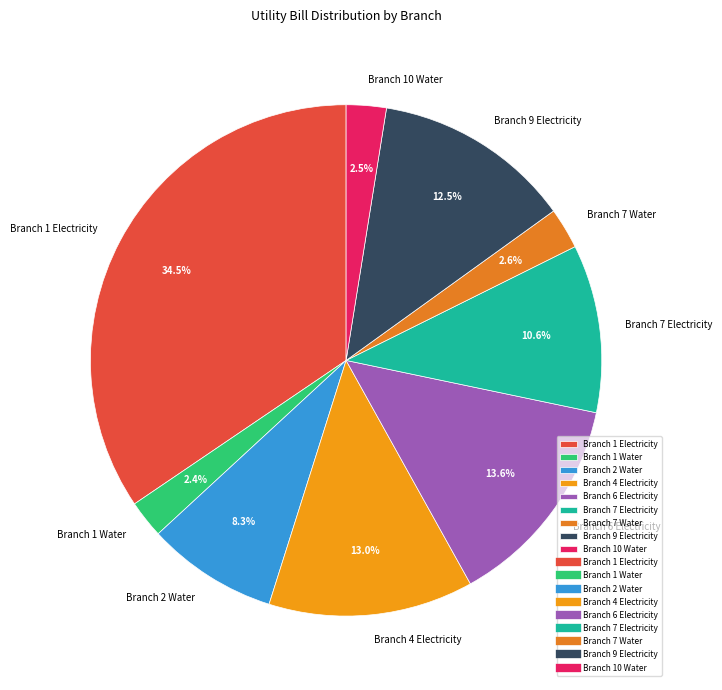

True or false: Branch 9 Electricity accounts for 26% of the total.

False